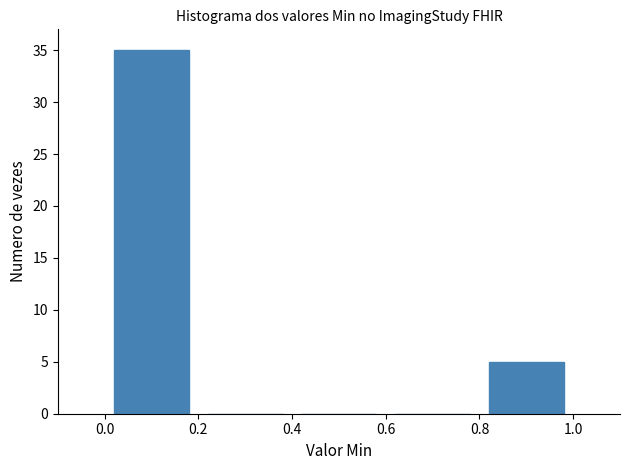

Reading left to right, list every bar in this chart as the range it spans on the x-axis followed by its height. The values are not printed on the chart, so give them approximately, as read against the axis.

0.0 to 0.2: 35
0.2 to 0.4: 0
0.4 to 0.6: 0
0.6 to 0.8: 0
0.8 to 1.0: 5